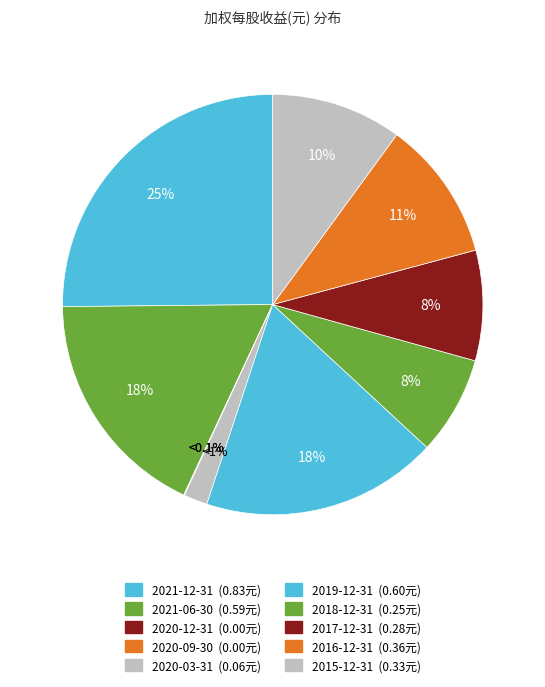

Is it true that 2020-12-31 is 6% of the pie?

False